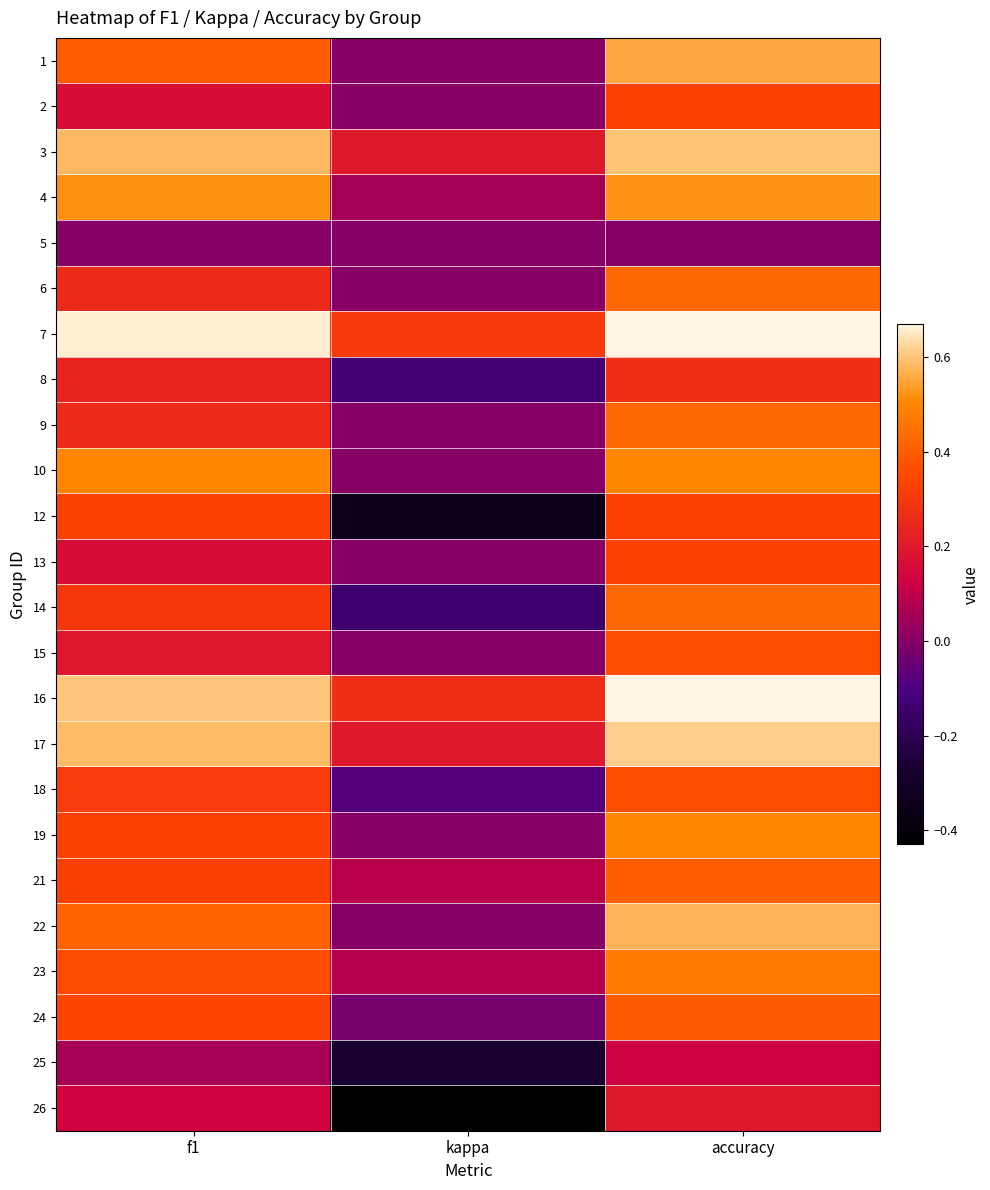

Reading left to right, what are all the values shown in this chart?

1: f1=0.4	kappa=0.0	accuracy=0.6
2: f1=0.2	kappa=0.0	accuracy=0.3
3: f1=0.6	kappa=0.2	accuracy=0.6
4: f1=0.5	kappa=0.1	accuracy=0.5
5: f1=0.0	kappa=0.0	accuracy=0.0
6: f1=0.3	kappa=0.0	accuracy=0.4
7: f1=0.7	kappa=0.3	accuracy=0.7
8: f1=0.2	kappa=-0.1	accuracy=0.3
9: f1=0.3	kappa=0.0	accuracy=0.4
10: f1=0.5	kappa=0.0	accuracy=0.5
12: f1=0.3	kappa=-0.3	accuracy=0.3
13: f1=0.2	kappa=0.0	accuracy=0.3
14: f1=0.3	kappa=-0.1	accuracy=0.4
15: f1=0.2	kappa=0.0	accuracy=0.4
16: f1=0.6	kappa=0.3	accuracy=0.7
17: f1=0.6	kappa=0.2	accuracy=0.6
18: f1=0.3	kappa=-0.1	accuracy=0.4
19: f1=0.3	kappa=0.0	accuracy=0.5
21: f1=0.3	kappa=0.1	accuracy=0.4
22: f1=0.4	kappa=0.0	accuracy=0.6
23: f1=0.4	kappa=0.1	accuracy=0.5
24: f1=0.3	kappa=-0.0	accuracy=0.4
25: f1=0.1	kappa=-0.3	accuracy=0.1
26: f1=0.1	kappa=-0.4	accuracy=0.2